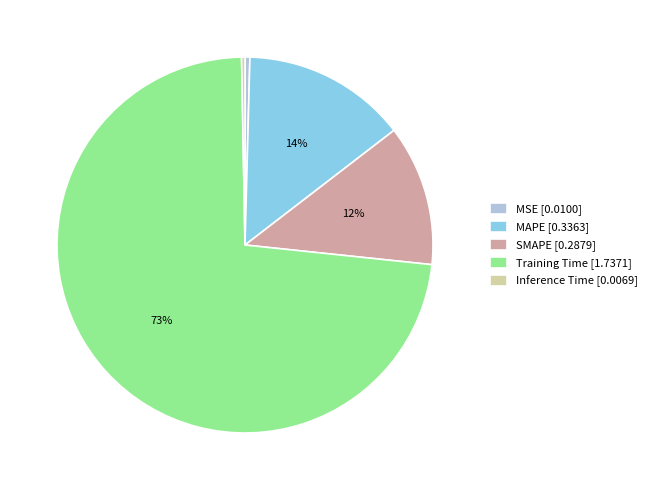

Count the number of slices in the pie.

5